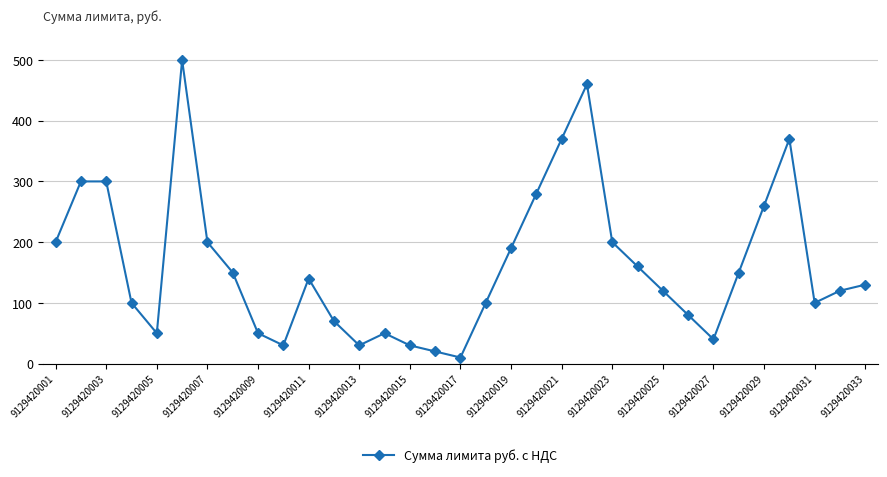

What is the difference between the second highest and minimum values?

450